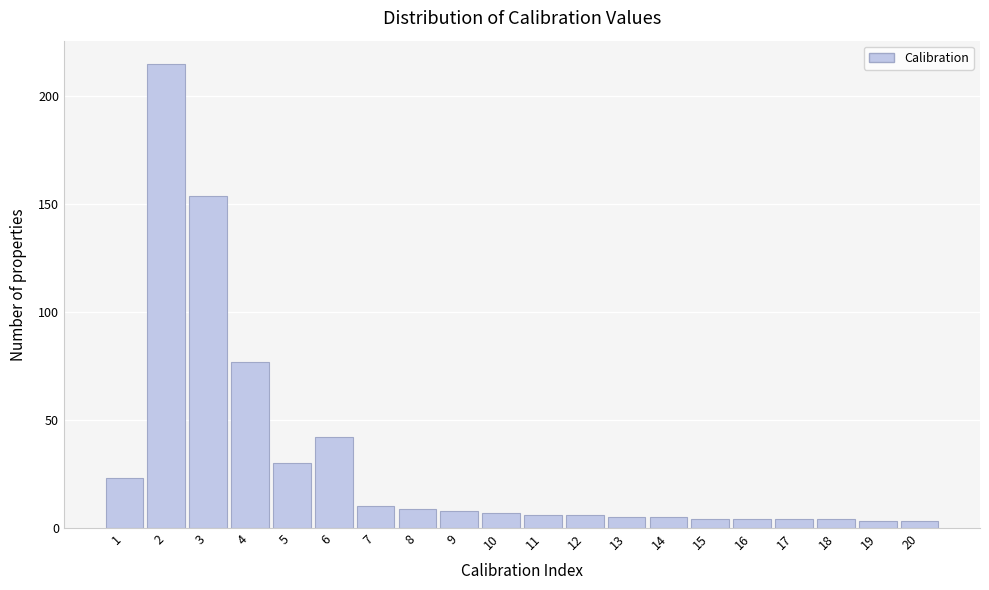

Reading left to right, list all the values displayed in this chart.

1=23	2=215	3=154	4=77	5=30	6=42	7=10	8=9	9=8	10=7	11=6	12=6	13=5	14=5	15=4	16=4	17=4	18=4	19=3	20=3